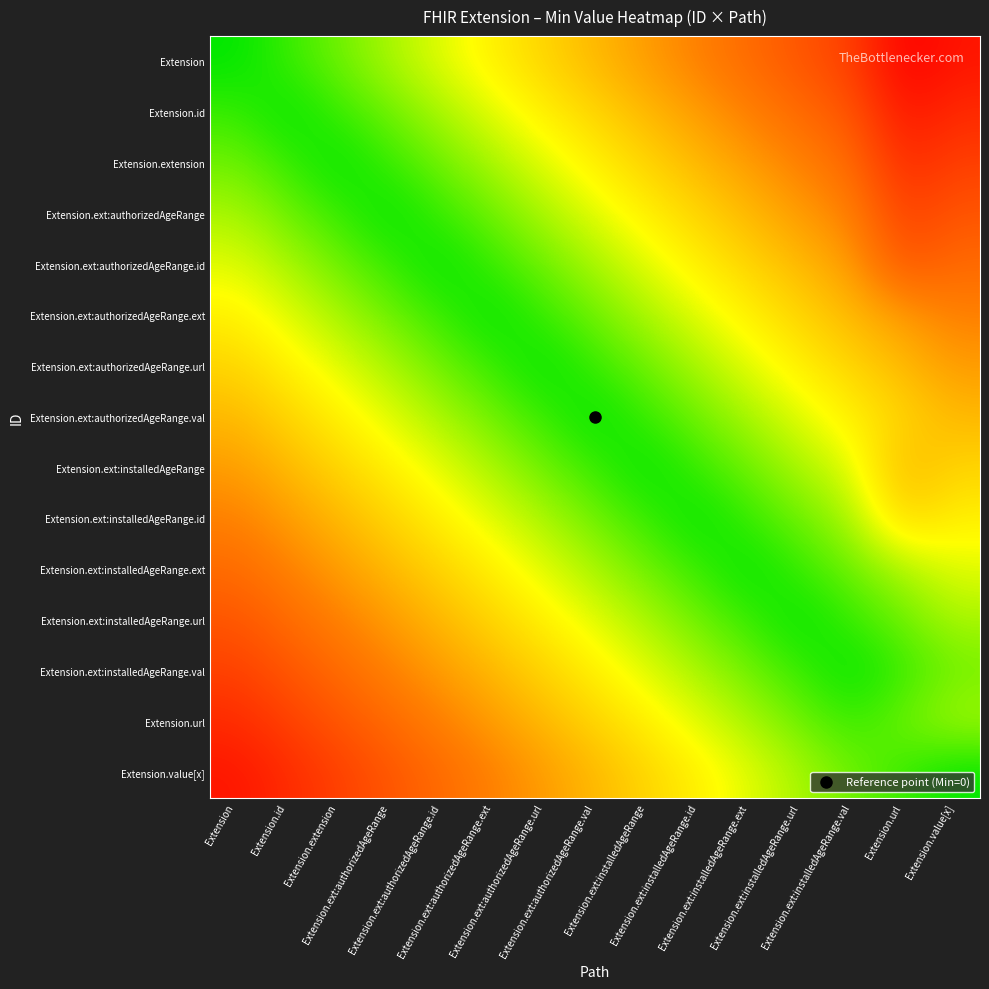

At Extension, list the series in order from largest to smallest.

Extension.value[x], Extension.url, Extension.ext:installedAgeRange.val, Extension.ext:installedAgeRange.url, Extension.ext:installedAgeRange.ext, Extension.ext:installedAgeRange.id, Extension.ext:installedAgeRange, Extension.ext:authorizedAgeRange.val, Extension.ext:authorizedAgeRange.url, Extension.ext:authorizedAgeRange.ext, Extension.ext:authorizedAgeRange.id, Extension.ext:authorizedAgeRange, Extension.extension, Extension.id, Extension